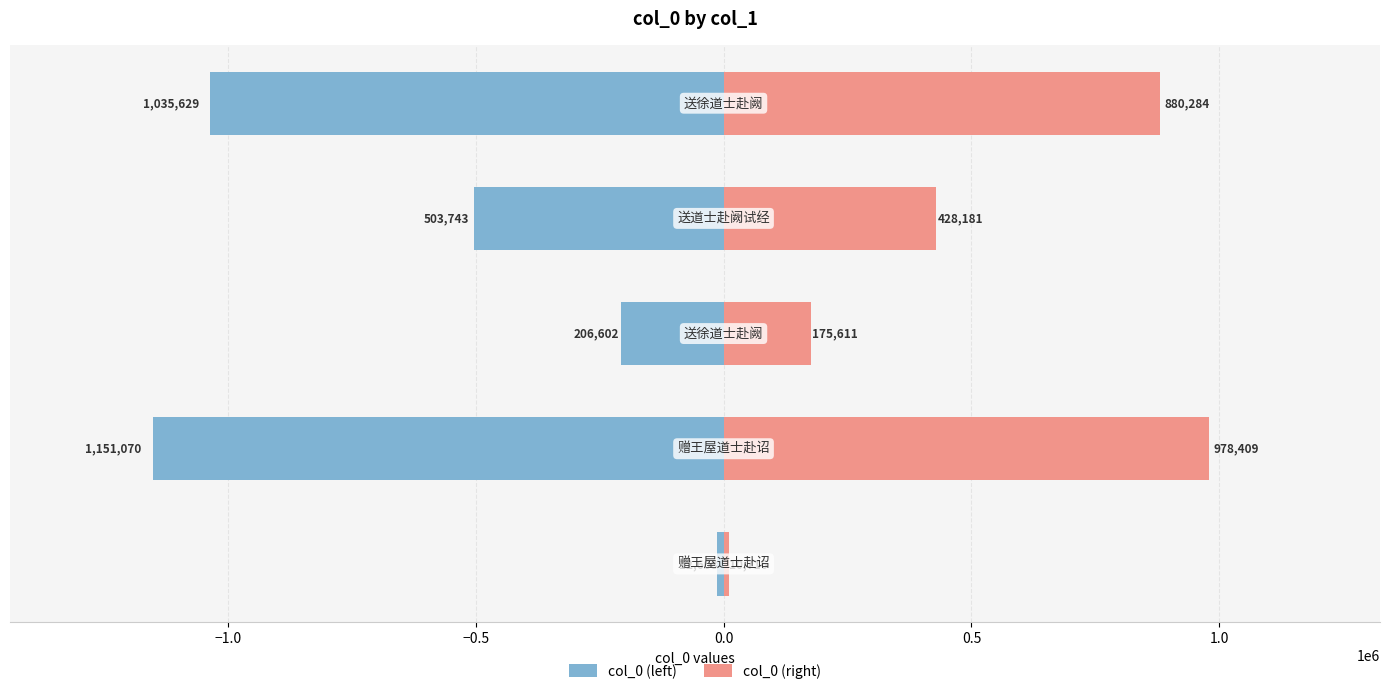

What is the minimum value for col_0 (left)?

-1151070.0